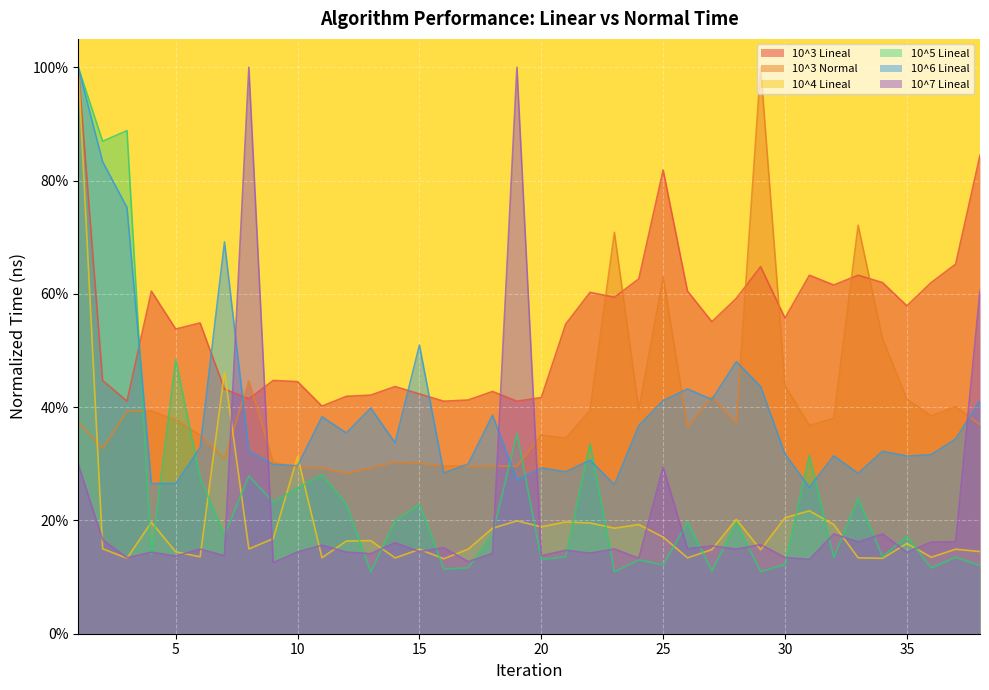

What is the difference between the maximum and minimum values in the 10^5 Lineal series?

0.9